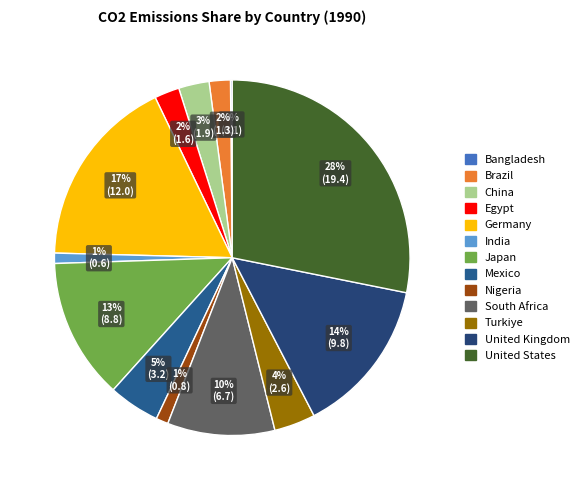

The South Africa slice represents 1% of the pie. True or false?

False